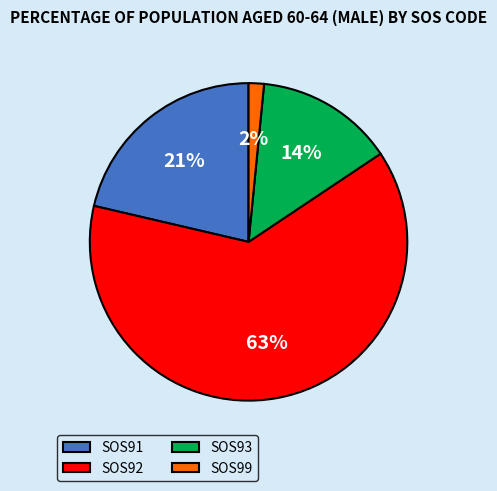

What percentage is the SOS99 slice, to the nearest percent?

2%